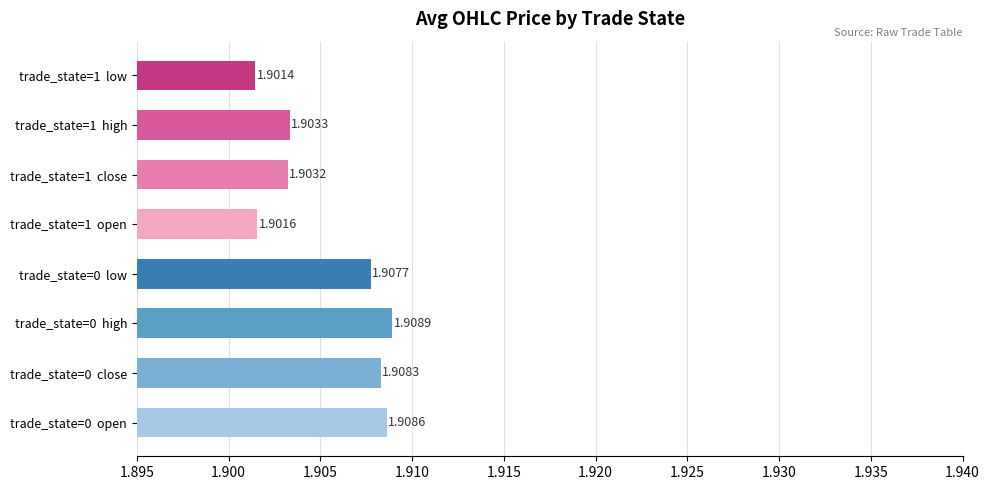

Which has a higher value, trade_state=1  low or trade_state=0  close?

trade_state=0  close